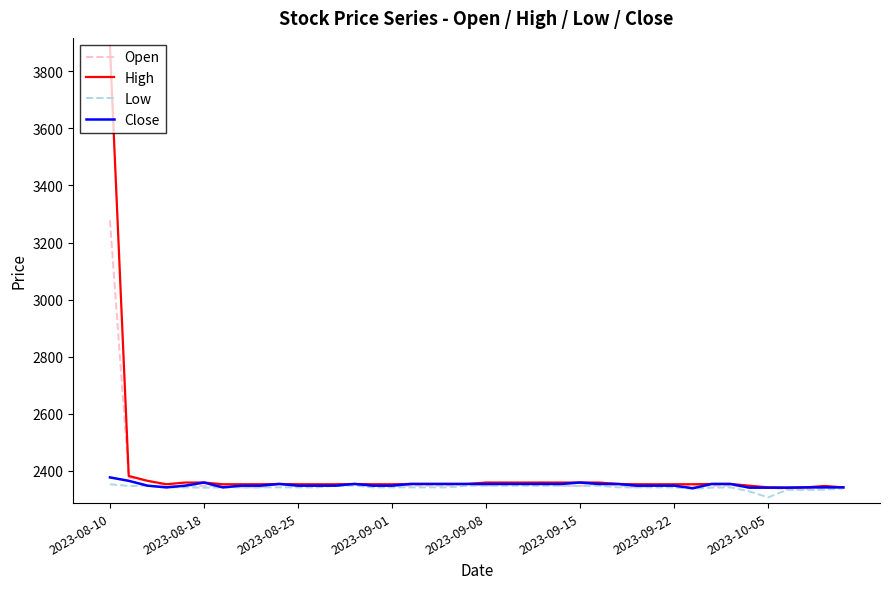

What is the minimum value shown in the chart?

2307